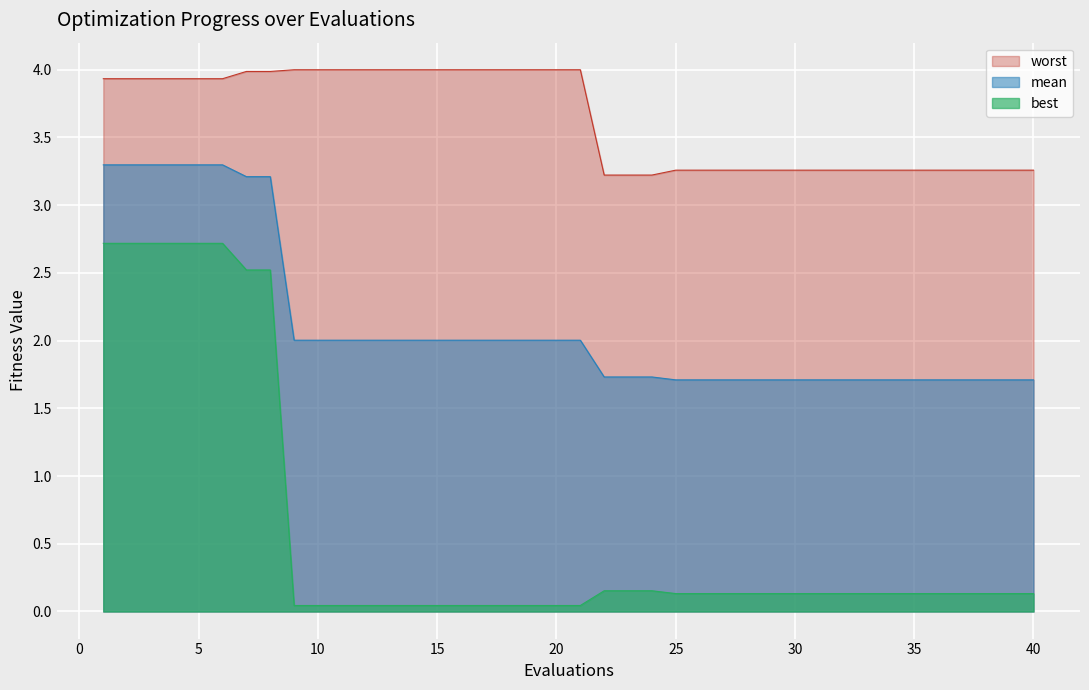

Reading left to right, what are all the values shown in this chart?

mean: 1=3.3	2=3.3	3=3.3	4=3.3	5=3.3	6=3.3	7=3.2	8=3.2	9=2.0	10=2.0	11=2.0	12=2.0	13=2.0	14=2.0	15=2.0	16=2.0	17=2.0	18=2.0	19=2.0	20=2.0	21=2.0	22=1.7	23=1.7	24=1.7	25=1.7	26=1.7	27=1.7	28=1.7	29=1.7	30=1.7	31=1.7	32=1.7	33=1.7	34=1.7	35=1.7	36=1.7	37=1.7	38=1.7	39=1.7	40=1.7
best: 1=2.7	2=2.7	3=2.7	4=2.7	5=2.7	6=2.7	7=2.5	8=2.5	9=0.0	10=0.0	11=0.0	12=0.0	13=0.0	14=0.0	15=0.0	16=0.0	17=0.0	18=0.0	19=0.0	20=0.0	21=0.0	22=0.2	23=0.2	24=0.2	25=0.1	26=0.1	27=0.1	28=0.1	29=0.1	30=0.1	31=0.1	32=0.1	33=0.1	34=0.1	35=0.1	36=0.1	37=0.1	38=0.1	39=0.1	40=0.1
worst: 1=3.9	2=3.9	3=3.9	4=3.9	5=3.9	6=3.9	7=4.0	8=4.0	9=4.0	10=4.0	11=4.0	12=4.0	13=4.0	14=4.0	15=4.0	16=4.0	17=4.0	18=4.0	19=4.0	20=4.0	21=4.0	22=3.2	23=3.2	24=3.2	25=3.3	26=3.3	27=3.3	28=3.3	29=3.3	30=3.3	31=3.3	32=3.3	33=3.3	34=3.3	35=3.3	36=3.3	37=3.3	38=3.3	39=3.3	40=3.3